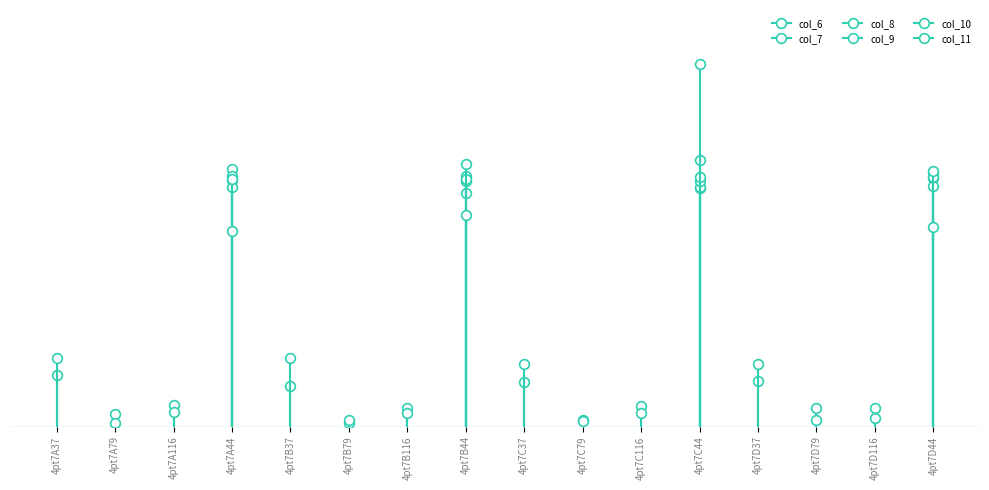

Does the chart have visible grid lines?

No